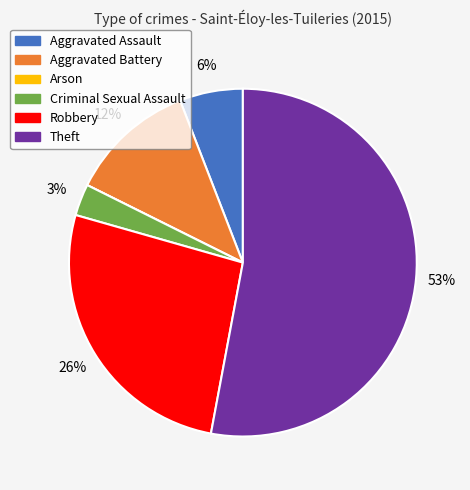

Do Theft and Aggravated Battery together represent more than half of the pie?

Yes